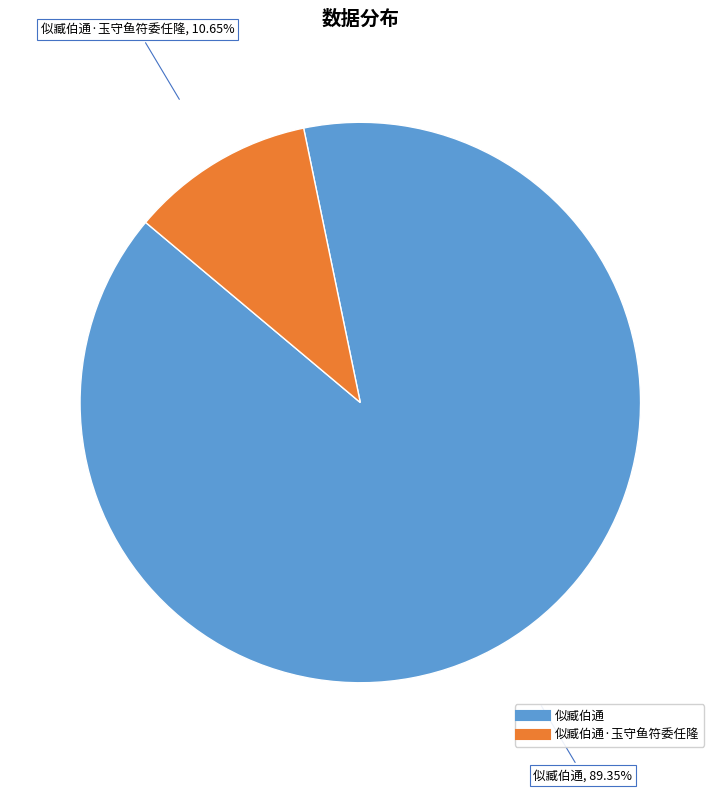

To the nearest percent, what is the difference between the largest and smallest slice percentages?

79%